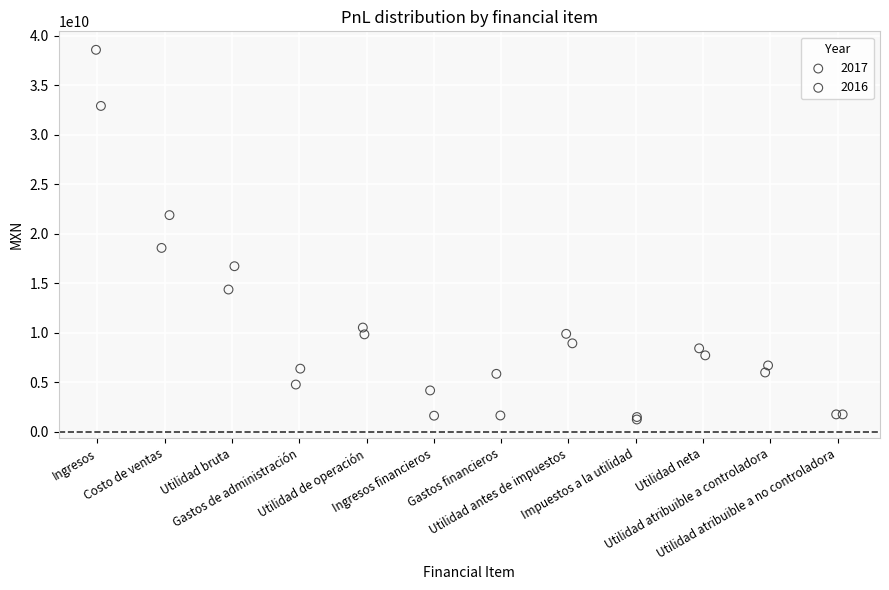

Which series reaches the maximum Y coordinate?

2017